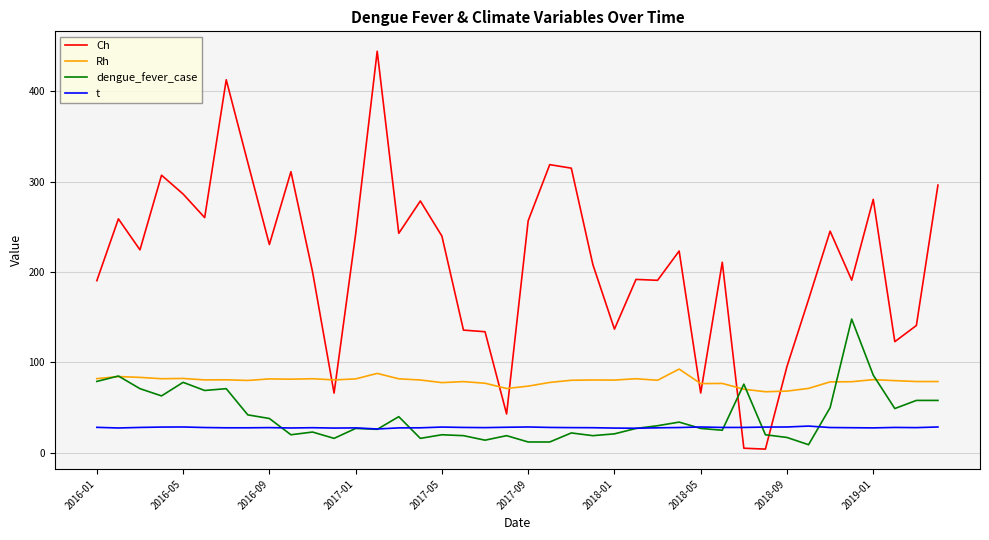

How many series are shown in this chart?

4